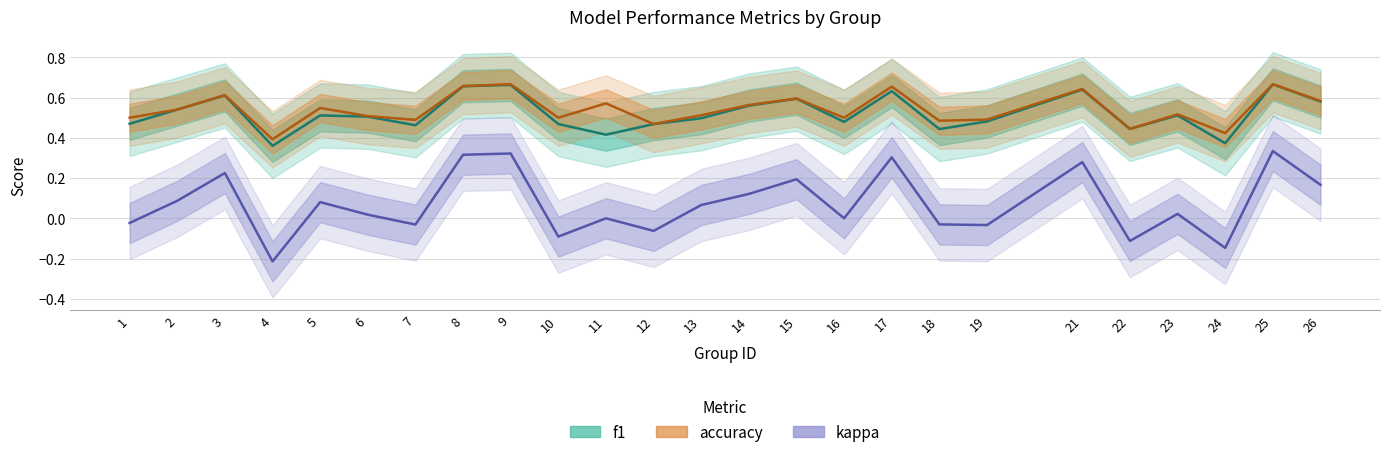

Which category has the lowest value across all series?

4